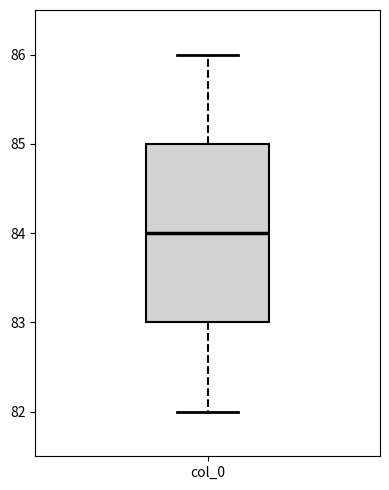

Transcribe this box plot: give where the median line is, the range the box spans, and where the two whiskers end, as read against the y-axis. The values are not printed on the chart, so give them approximately, as read against the axis.

median 84, box 83 to 85, whiskers 82 to 86